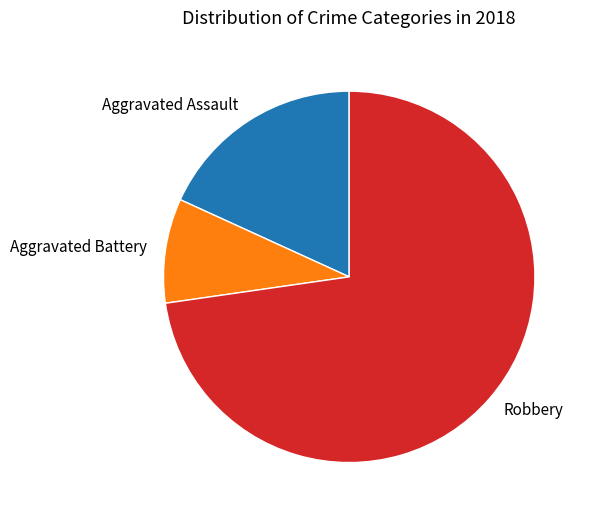

Is there any slice that represents more than half of the pie?

Yes